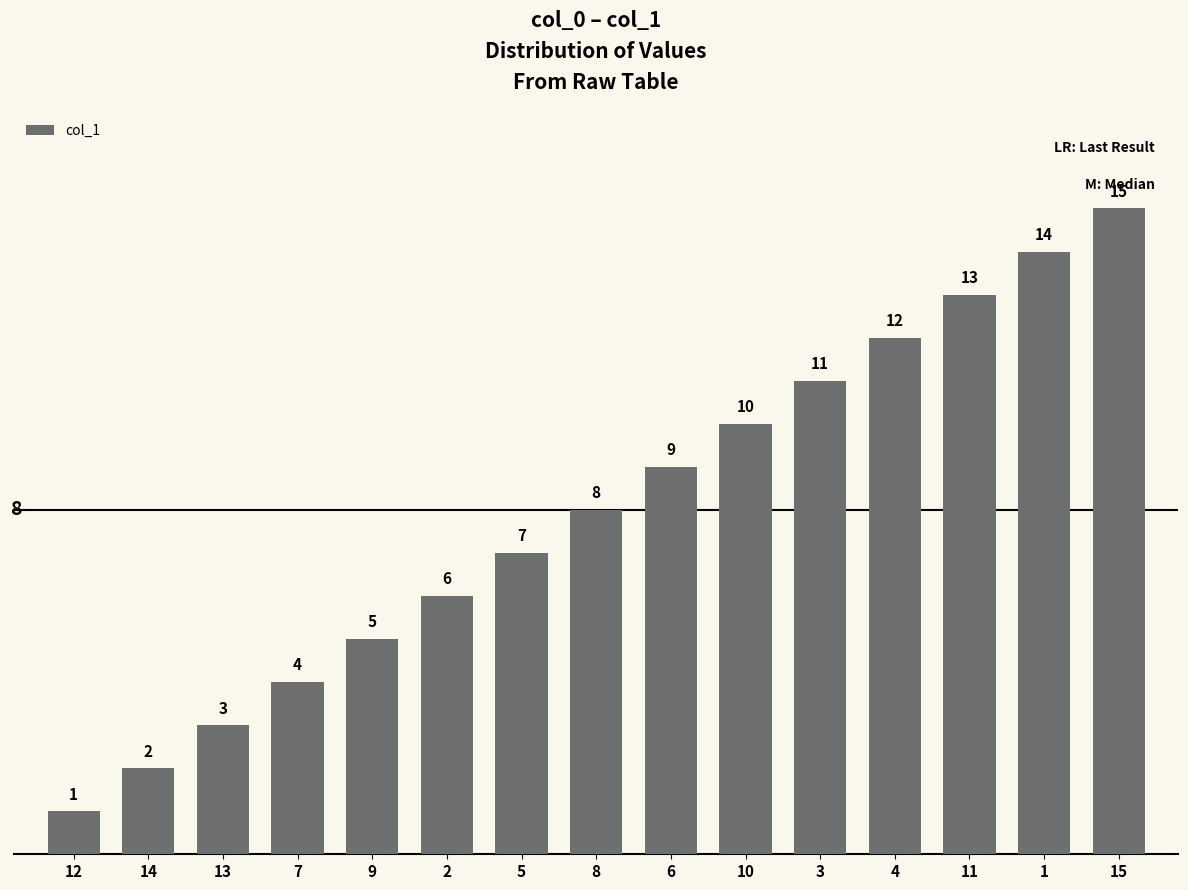

At which label is the value closest to 8?

8